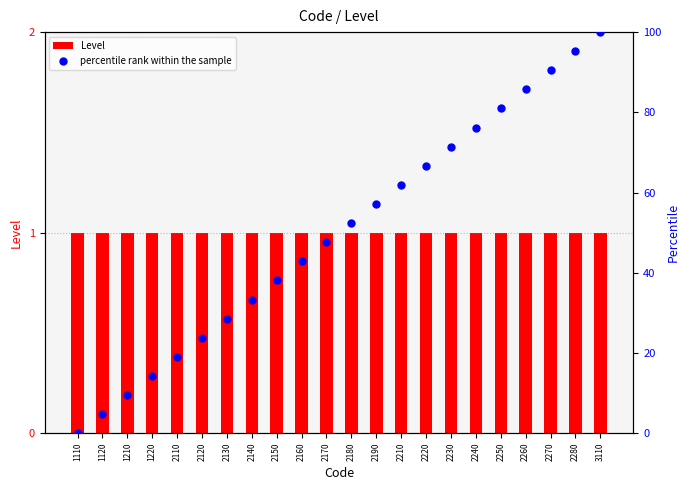

Which series has the widest spread of Y values?

percentile rank within the sample